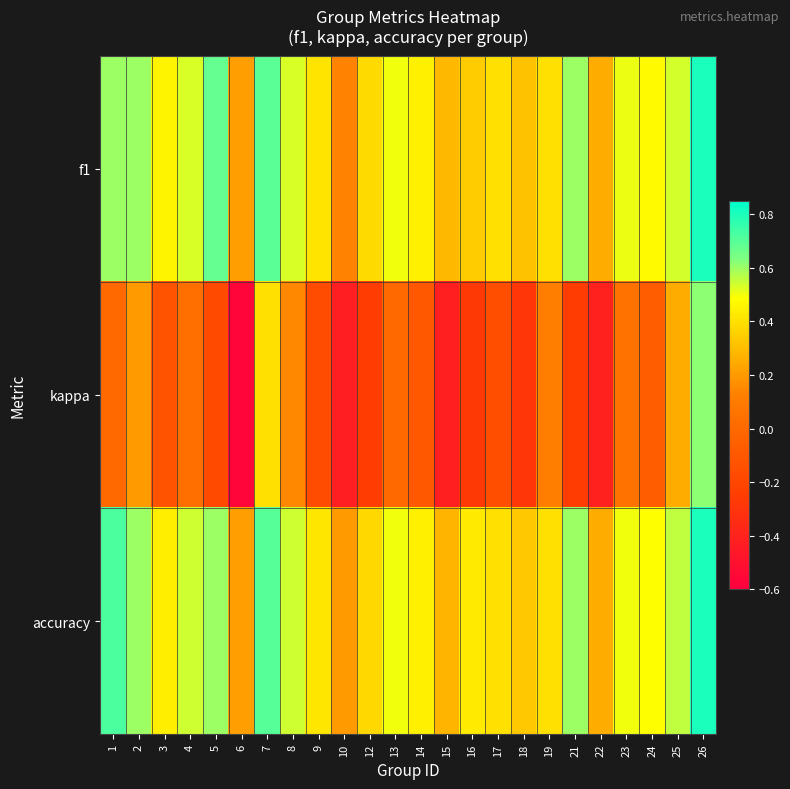

Which series has the largest range (max minus min)?

kappa